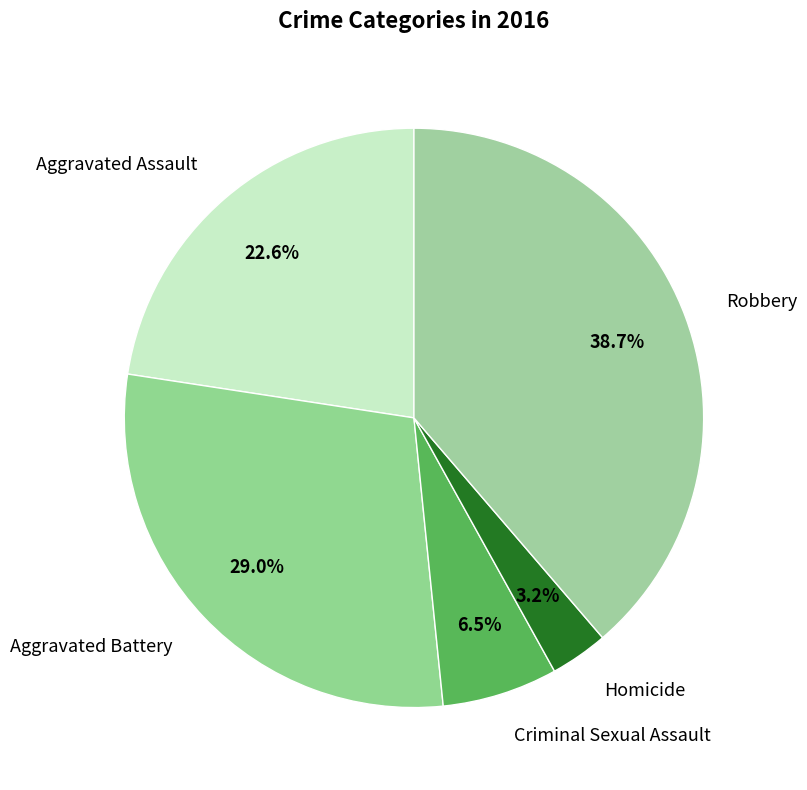

To the nearest percent, what is the difference between the Criminal Sexual Assault and Robbery slice percentages?

32%